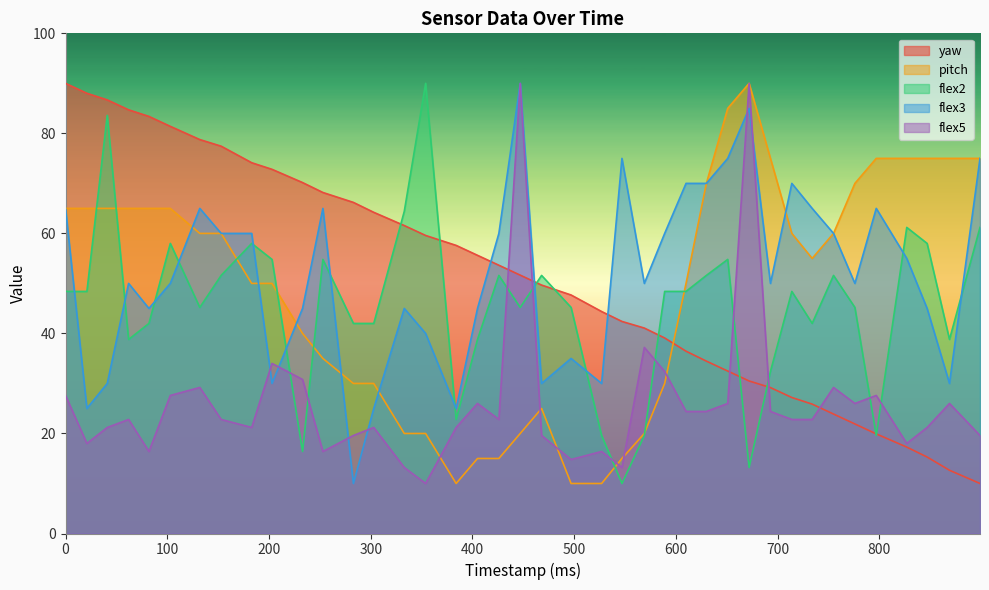

At which category is the sum across all series the highest?

672